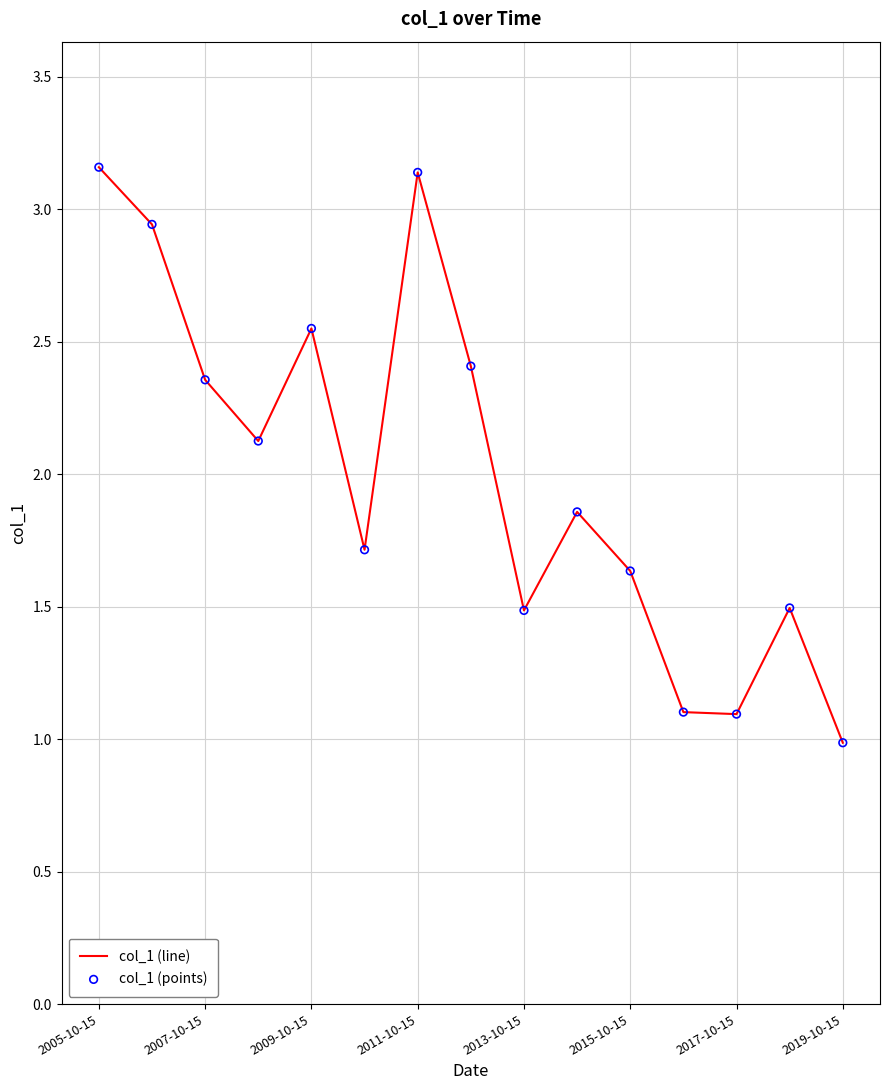

What is the difference between the maximum and minimum values?

2.2